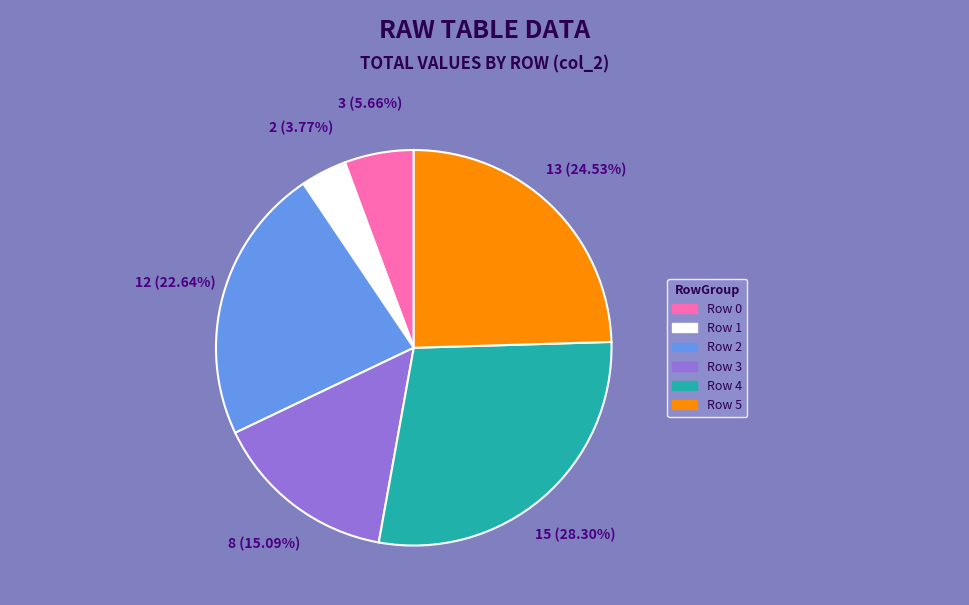

What percentage is the Row 3 slice, to the nearest percent?

15%